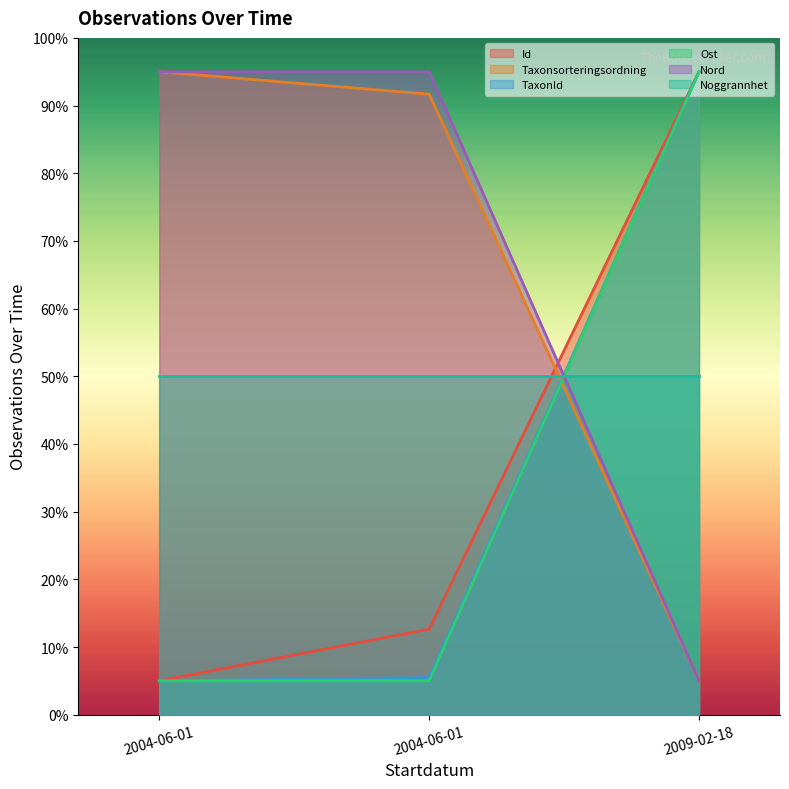

What is the average value of the Taxonsorteringsordning series?

63.9